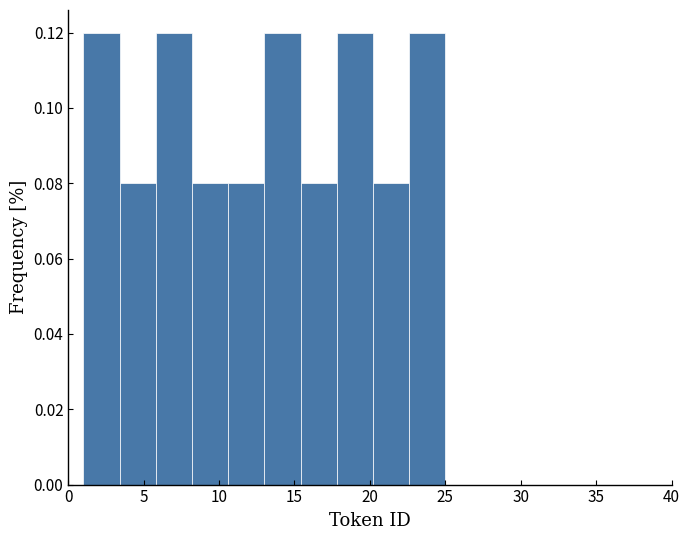

Reading left to right, list every bar in this chart as the range it spans on the x-axis followed by its height. Neither the bar edges nor the heights are printed on the chart, so give them approximately, as read against the axes.

1.0 to 3.4: 0.12
3.4 to 5.8: 0.08
5.8 to 8.2: 0.12
8.2 to 10.6: 0.08
10.6 to 13.0: 0.08
13.0 to 15.4: 0.12
15.4 to 17.8: 0.08
17.8 to 20.2: 0.12
20.2 to 22.6: 0.08
22.6 to 25.0: 0.12